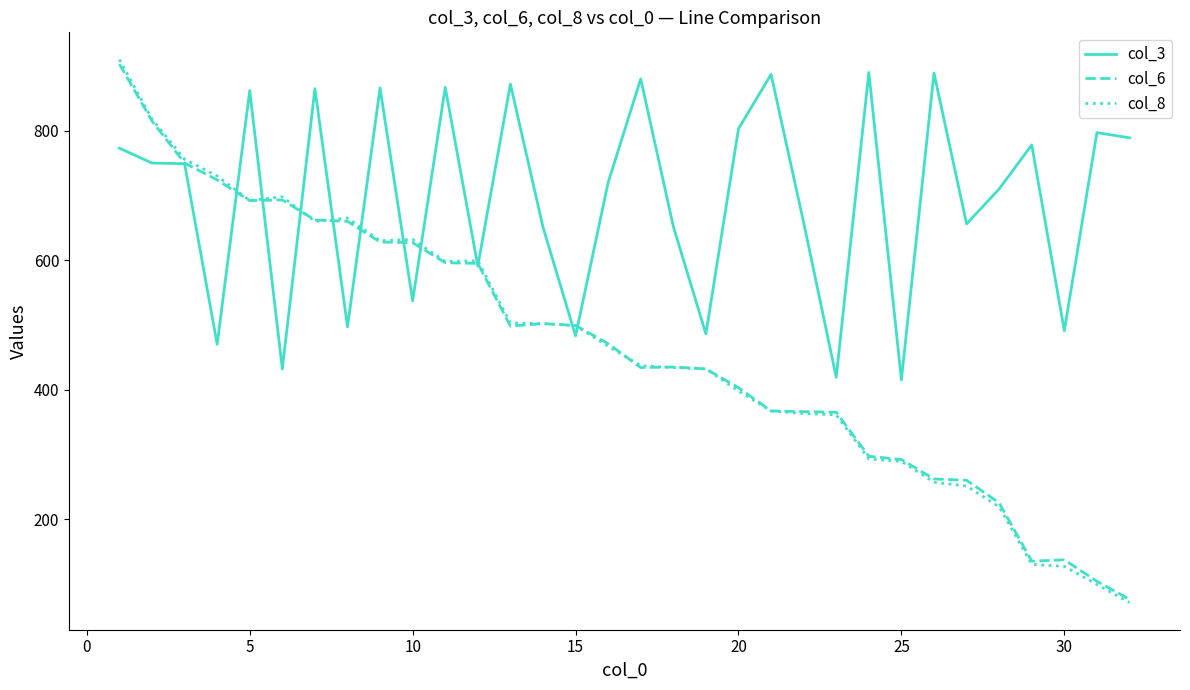

After their last crossing, which series has the higher values: col_3 or col_6?

col_3